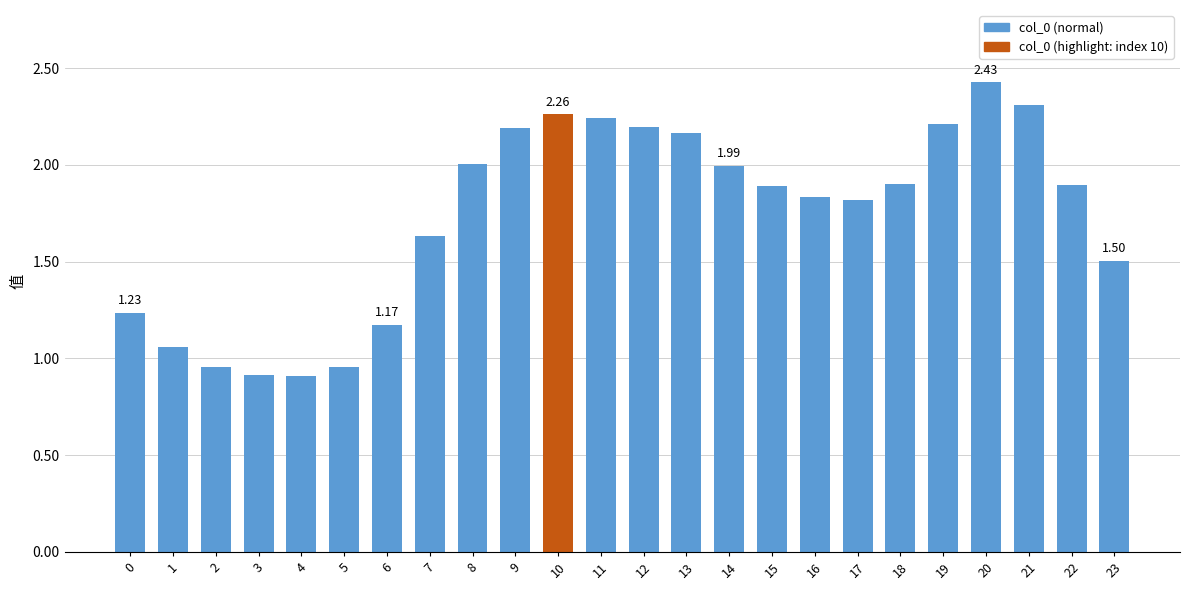

Which has a higher value, 15 or 21?

21